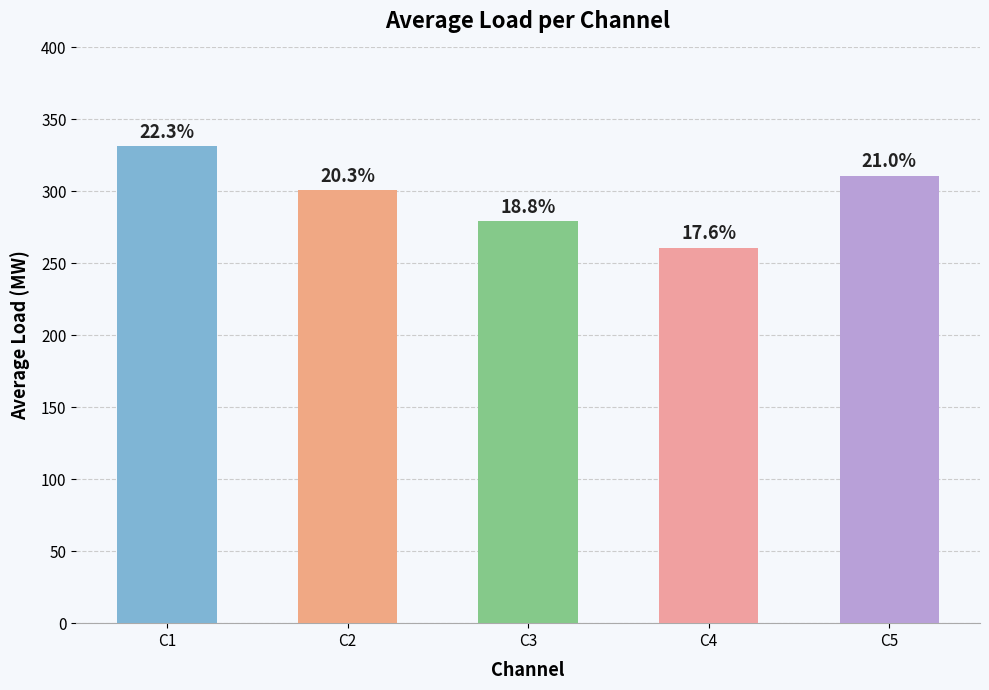

What is the difference between the maximum and second lowest values?

51.9